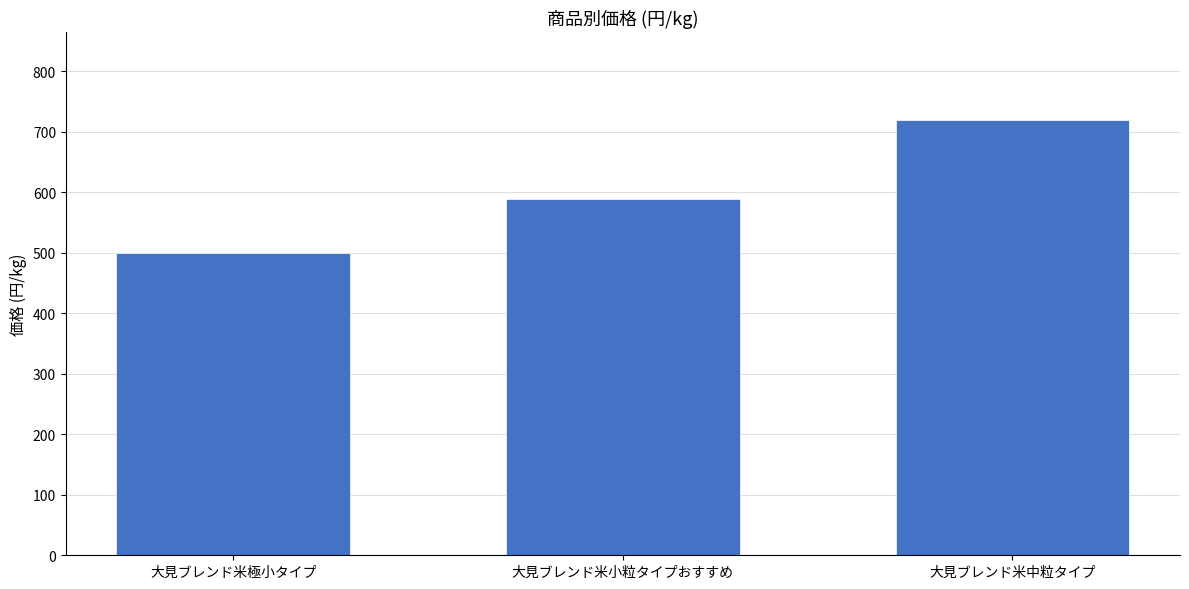

True or false: the data shows 998 at 大見ブレンド米小粒タイプおすすめ.

False